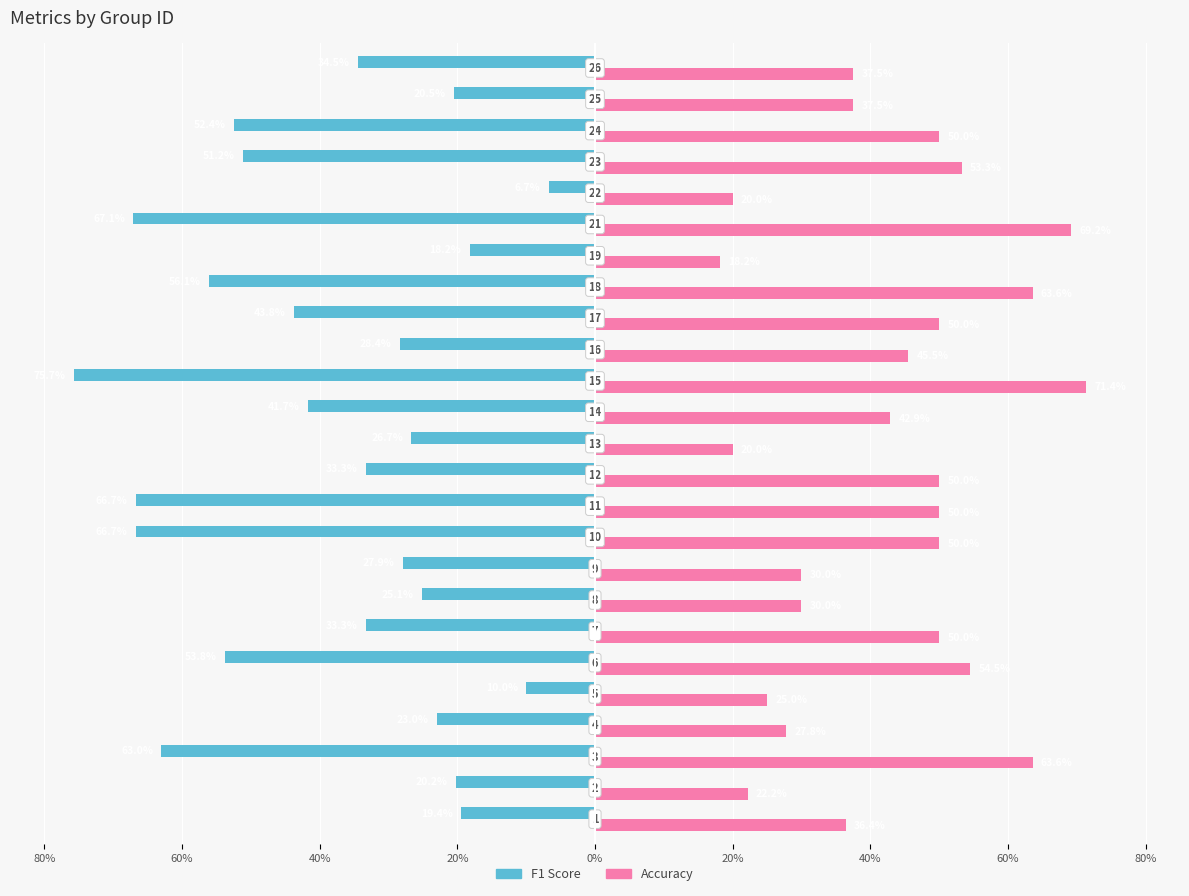

What are all the series names shown in the legend?

F1 Score, Accuracy